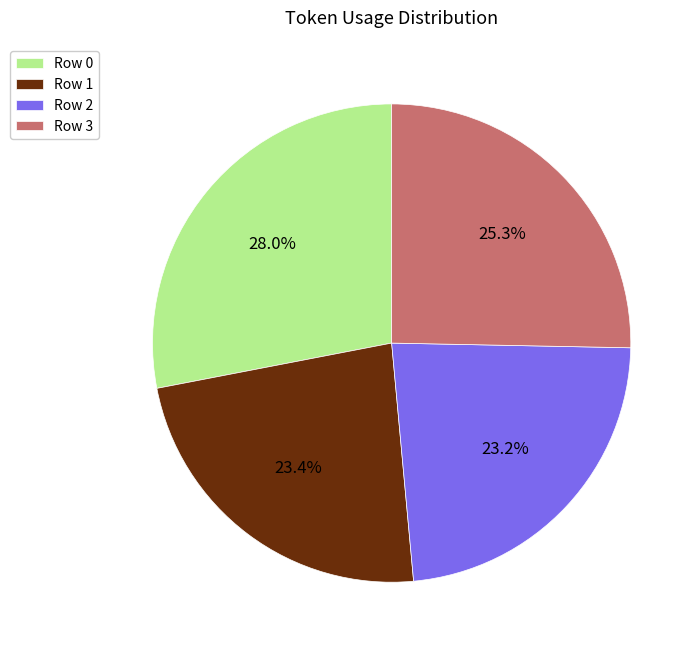

To the nearest percent, what is the average slice percentage?

25%